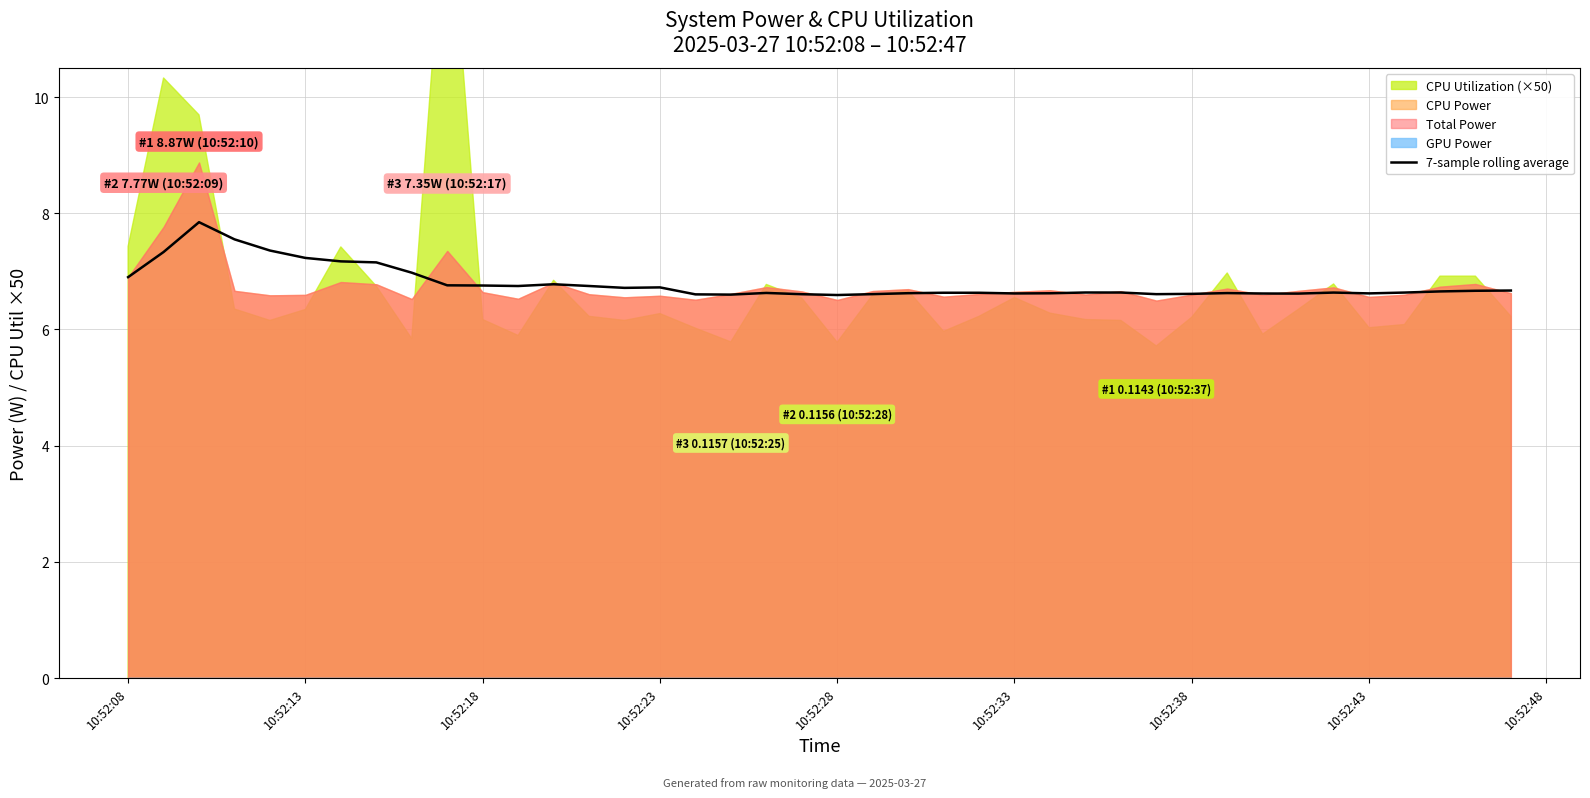

What is the sum of all values?

271.8